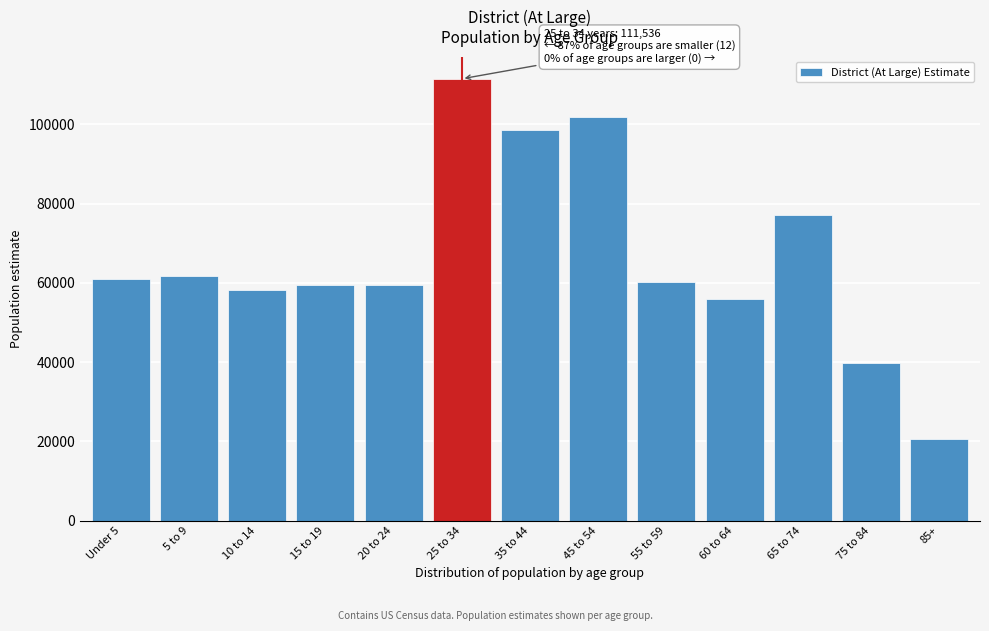

What is the sum of all values?

865454